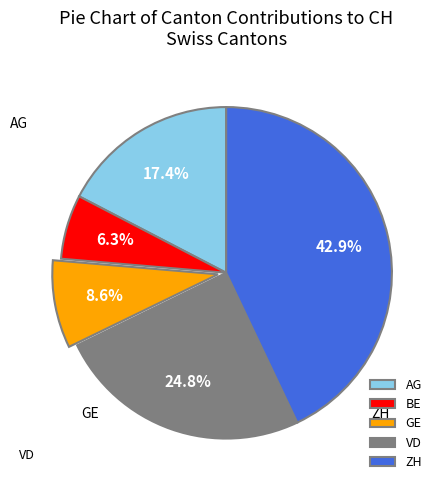

Is it true that GE is 9% of the pie?

True